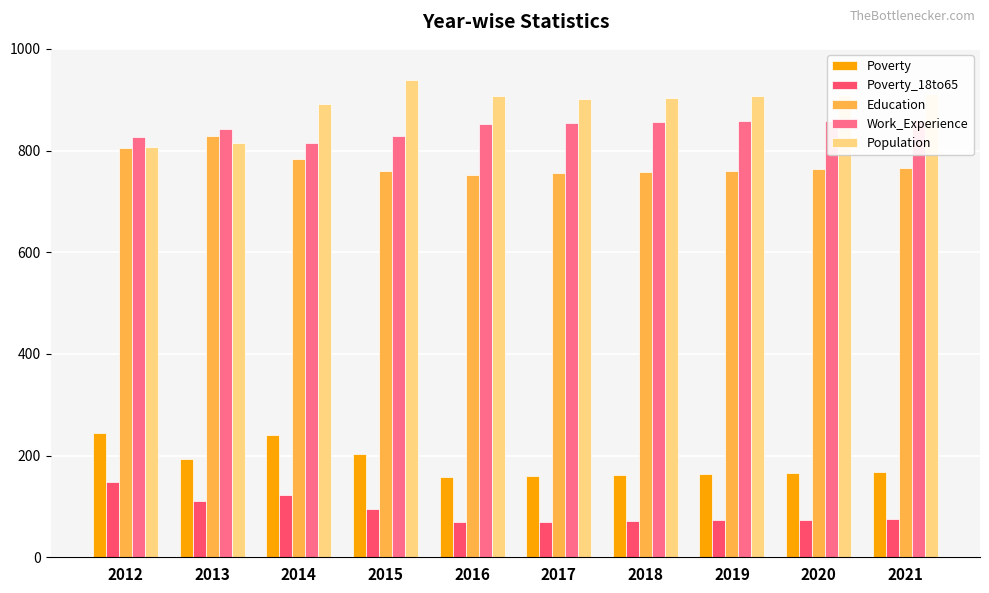

Reading left to right, list all the values displayed in this chart.

Poverty: 245	194	240	204	158	160	162	164	166	168
Poverty_18to65: 148	110	122	95	69	70	71	73	74	75
Education: 805	829	784	759	751	756	758	760	763	765
Work_Experience: 827	842	815	828	853	854	856	858	859	861
Population: 806	814	891	938	907	901	904	907	909	912